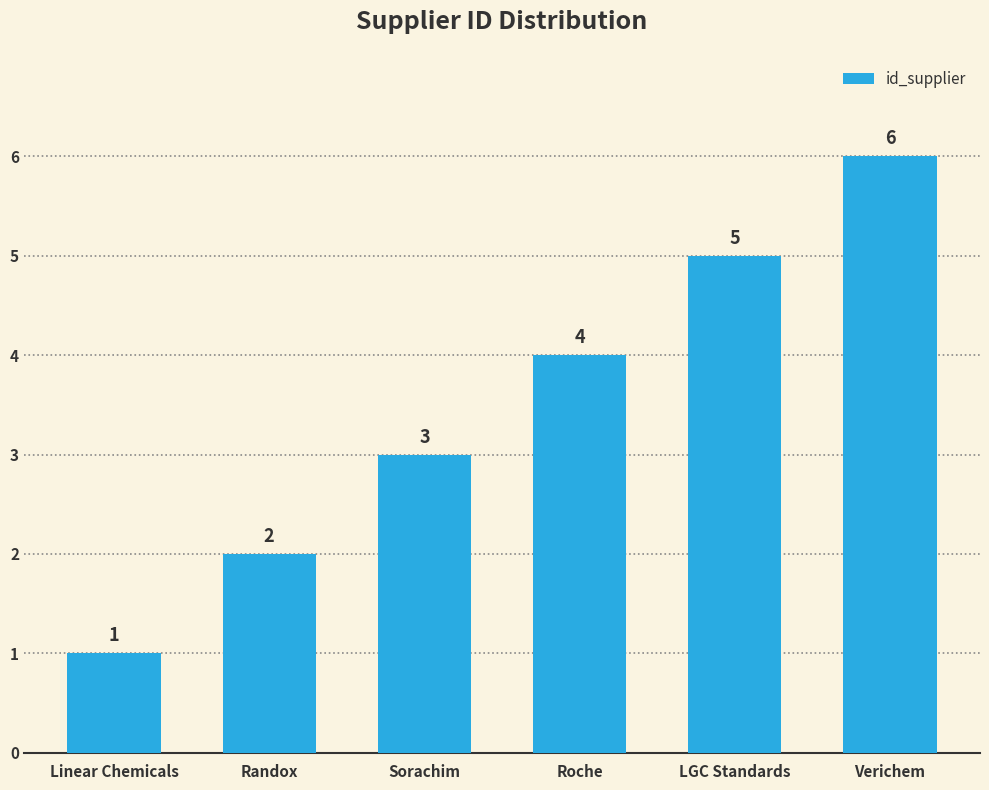

At which category does the chart reach its minimum across all series?

Linear Chemicals